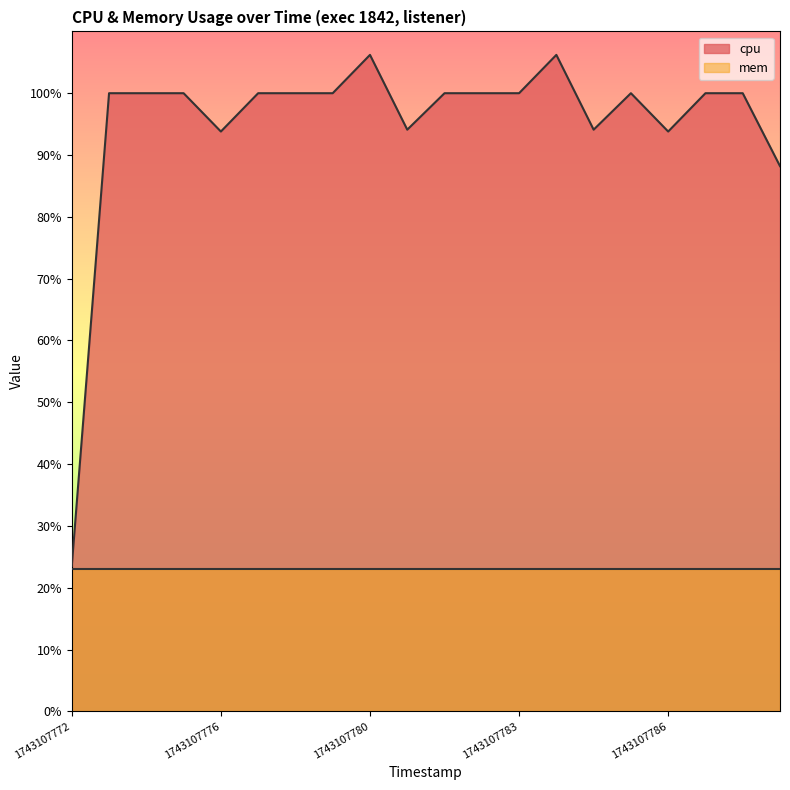

At which category does the data reach its first local valley?

1743107776